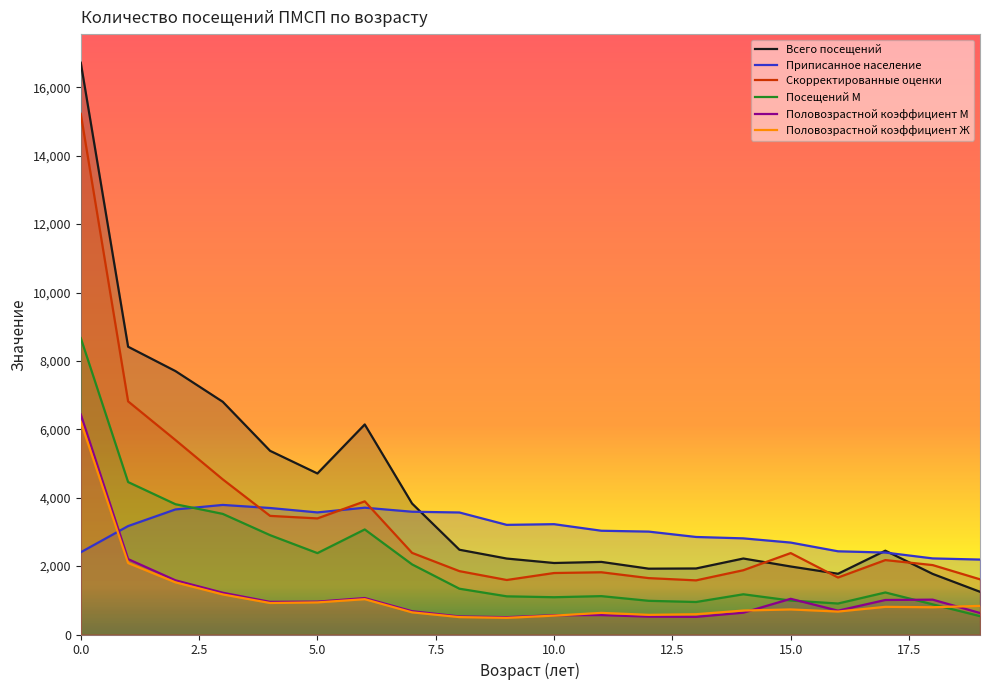

Reading left to right, what are all the values shown in this chart?

Всего посещений: 16720	8415	7703	6805	5371	4709	6142	3830	2479	2221	2091	2123	1925	1931	2222	1989	1776	2451	1772	1249
Приписанное население: 2405	3171	3657	3789	3699	3570	3708	3590	3568	3206	3226	3034	3009	2852	2811	2688	2433	2396	2225	2191
Скорректированные оценки: 15225	6817	5687	4536	3469	3395	3894	2387	1853	1594	1798	1820	1649	1583	1880	2381	1666	2176	2030	1614
Посещений М: 8668	4458	3810	3527	2905	2380	3072	2050	1339	1116	1090	1122	985	950	1176	993	906	1229	882	537
Половозрастной коэффициент М: 6434	2205	1585	1222	954	961	1066	681	528	507	563	568	522	516	638	1044	697	1009	1019	629
Половозрастной коэффициент Ж: 6220	2090	1525	1172	921	939	1033	648	509	487	552	632	575	593	701	733	671	809	797	837